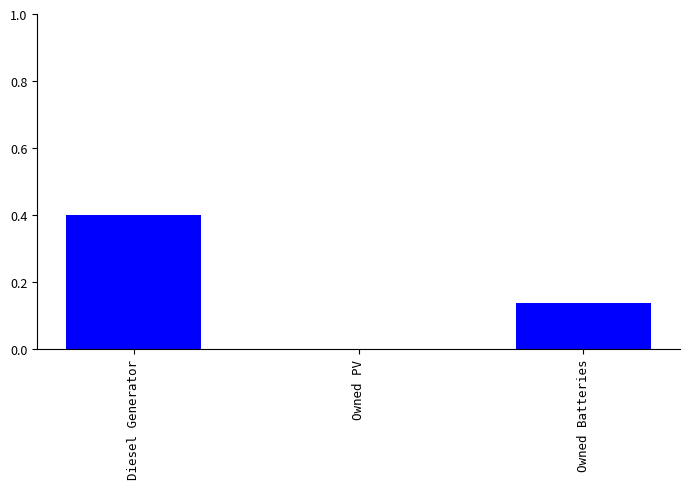

Which label corresponds to the largest value in the chart?

Diesel Generator